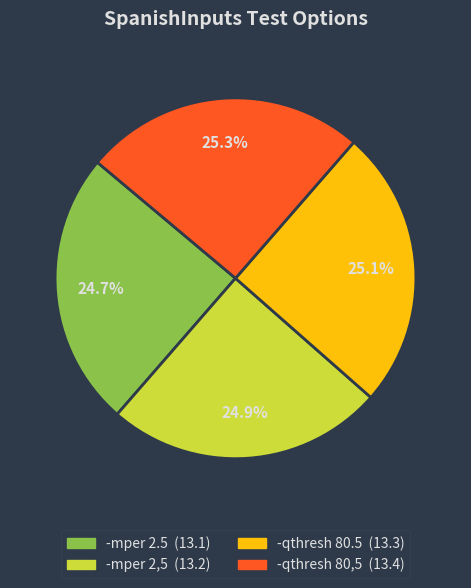

Is it true that -qthresh 80.5 is 25% of the pie?

True